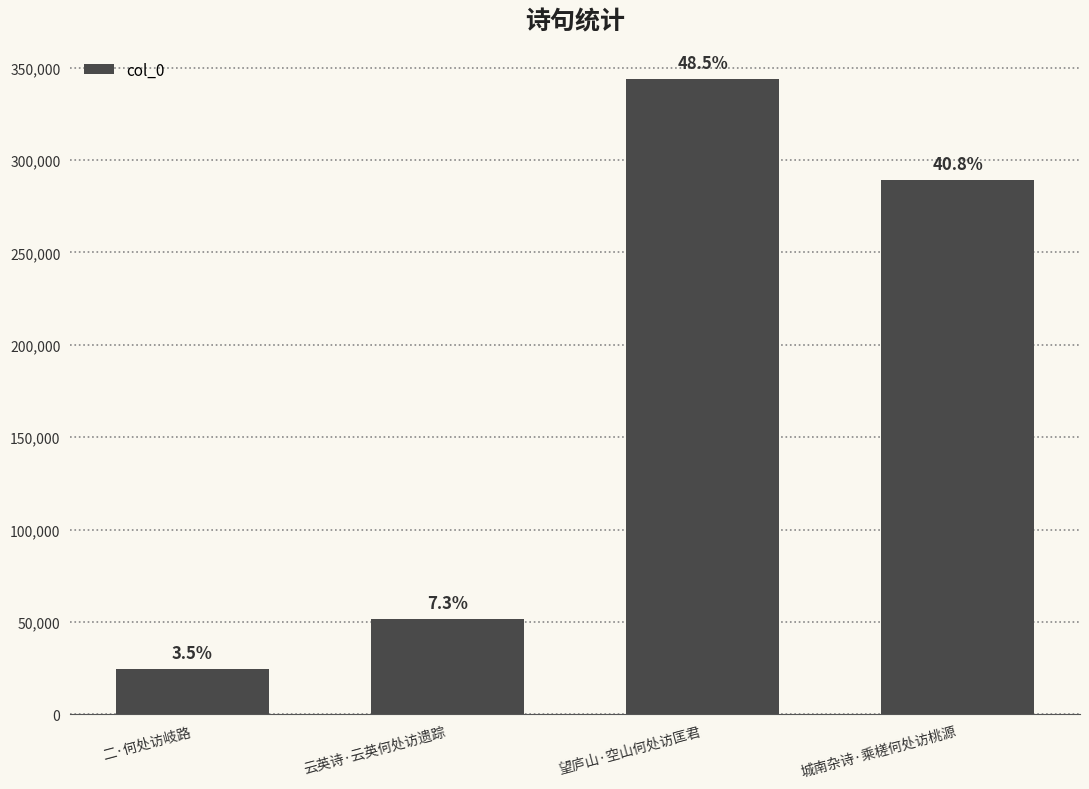

Rank the categories by value from lowest to highest.

二·何处访岐路, 云英诗·云英何处访遗踪, 城南杂诗·乘槎何处访桃源, 望庐山·空山何处访匡君